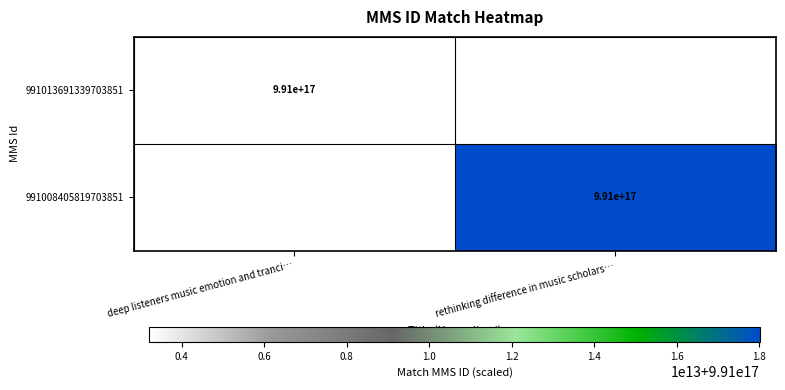

At which category is the sum across all series the highest?

rethinking difference in music scholars…